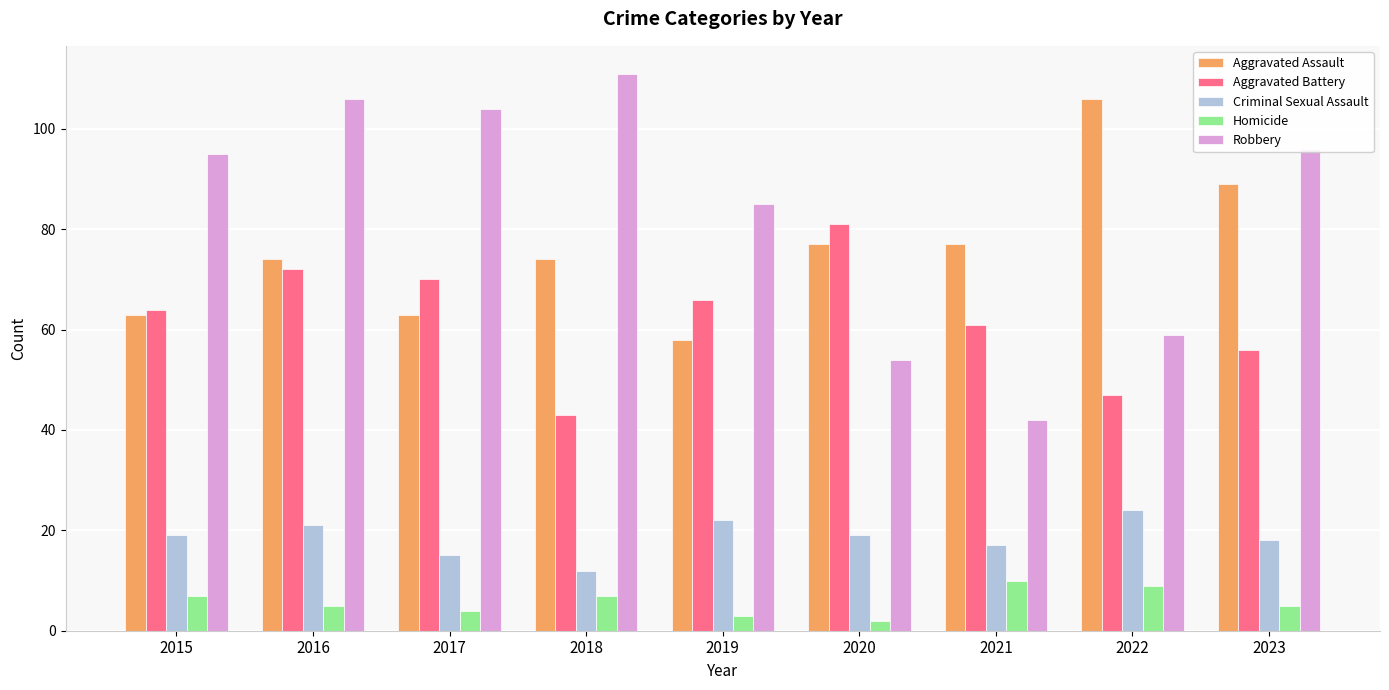

Are the bars horizontal?

No